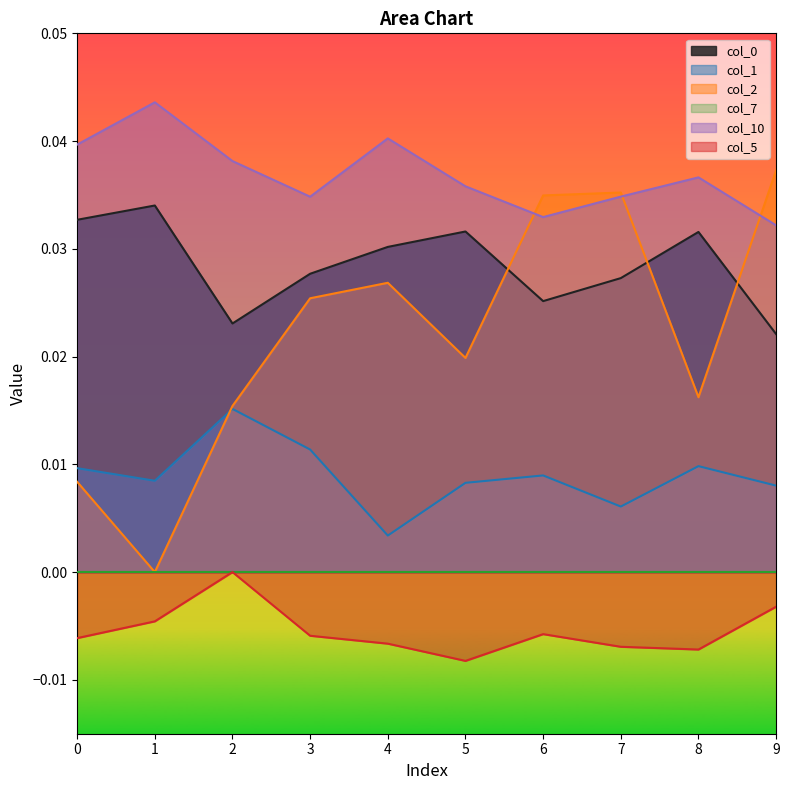

Count the 1 values in the range 0 to 1.

10